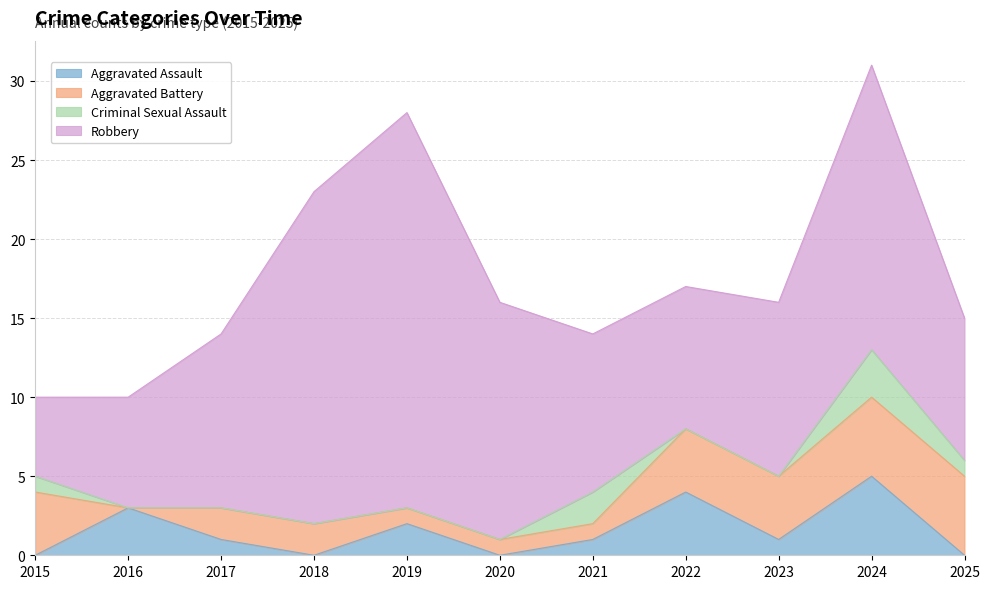

True or false: Aggravated Battery has a value of -2 at 2016.

False